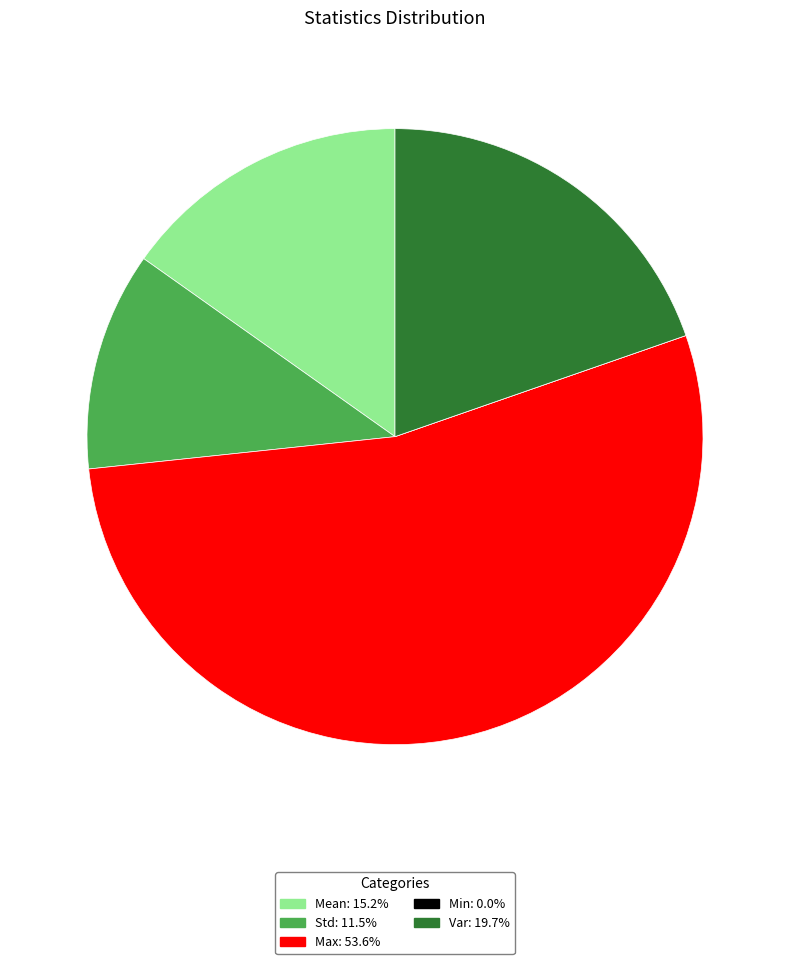

Is Var the majority of the pie?

No